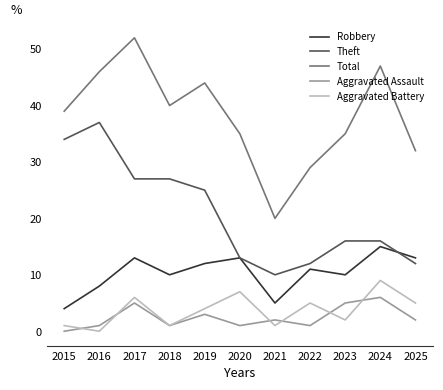

What is the difference between the Robbery values at 2022 and 2020?

2